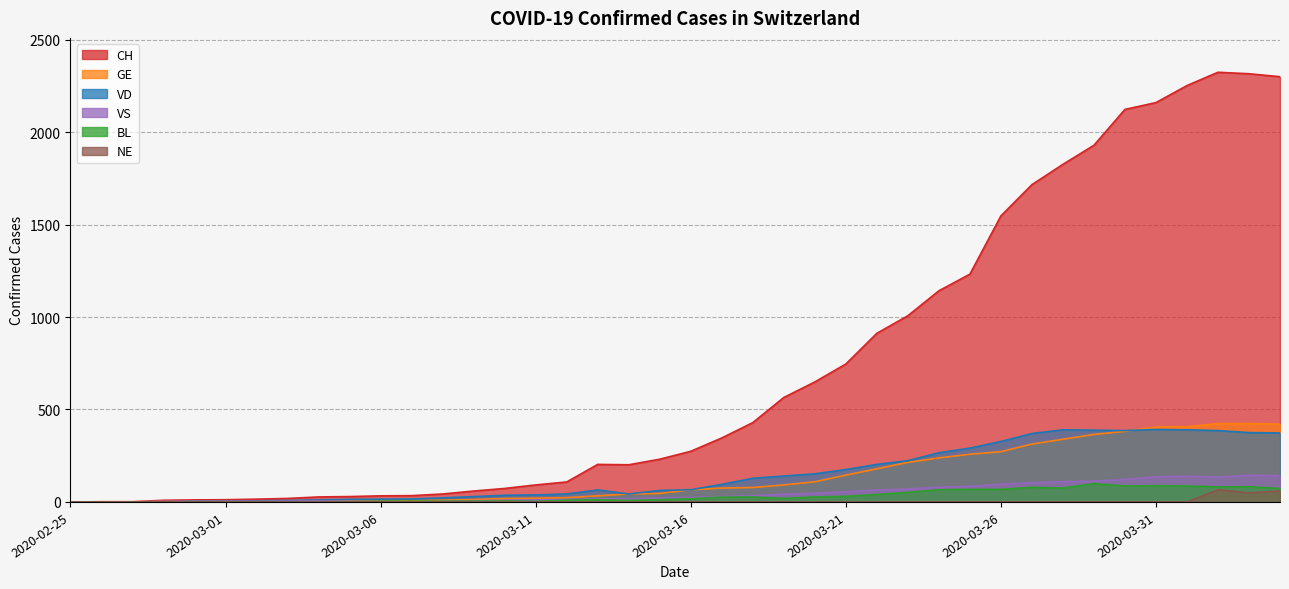

True or false: VD and CH cross at least once.

False